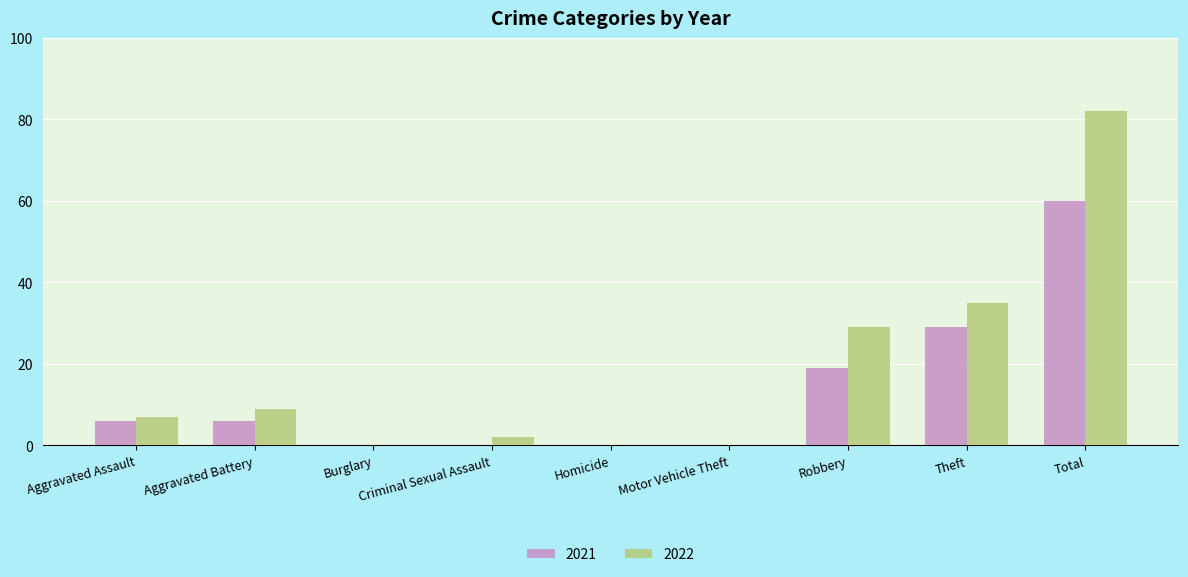

Which series changed the most between Homicide and Total?

2022